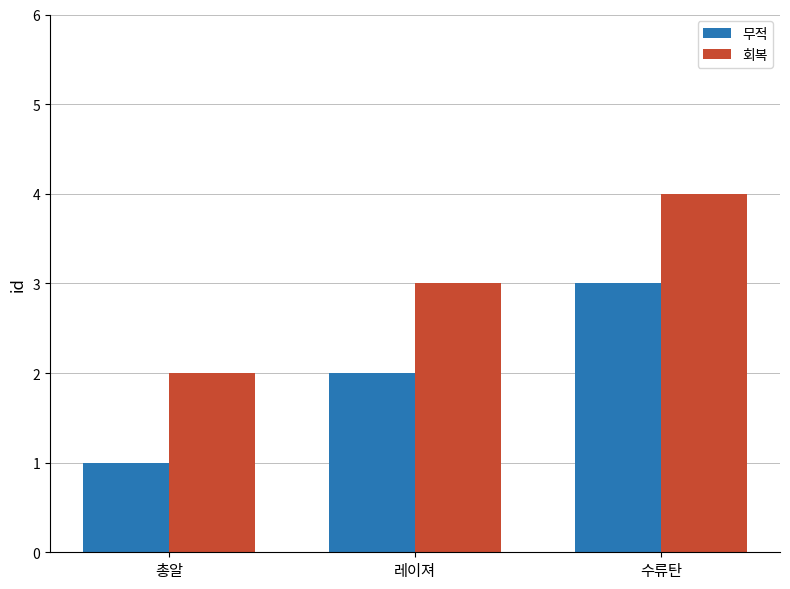

At which category does the chart reach its peak across all series?

수류탄